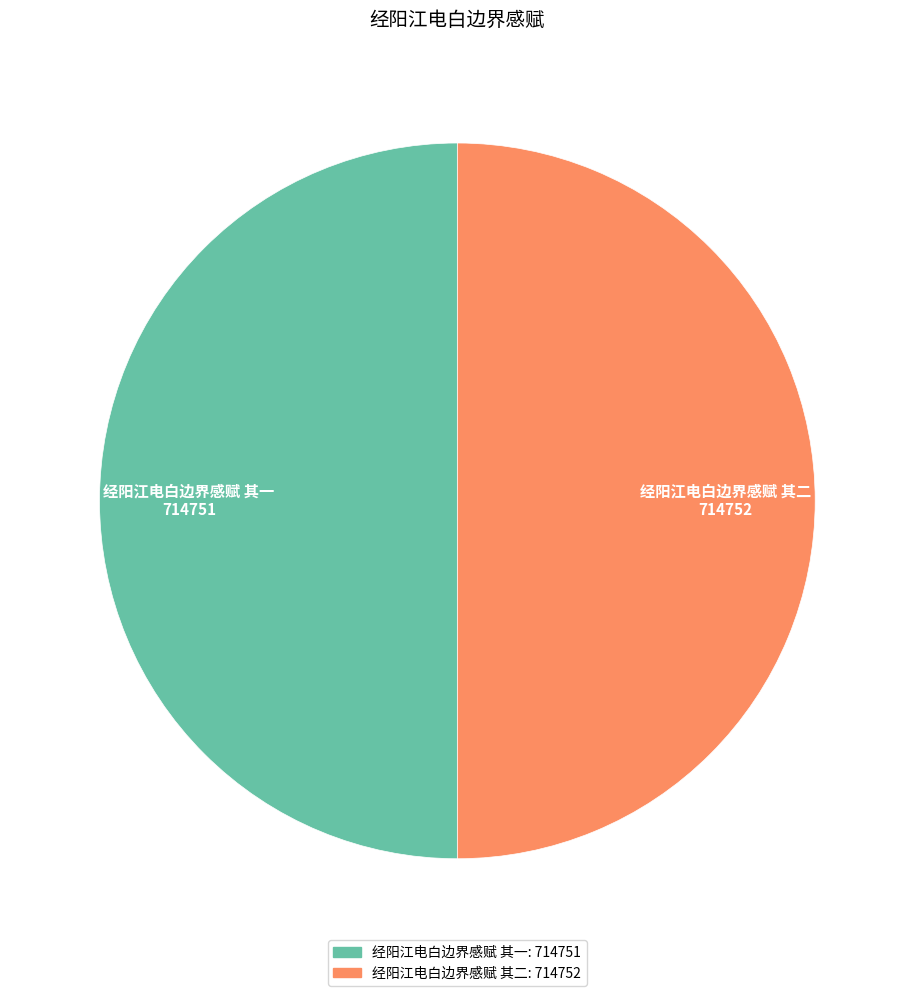

True or false: 经阳江电白边界感赋 其二 accounts for 50% of the total.

True